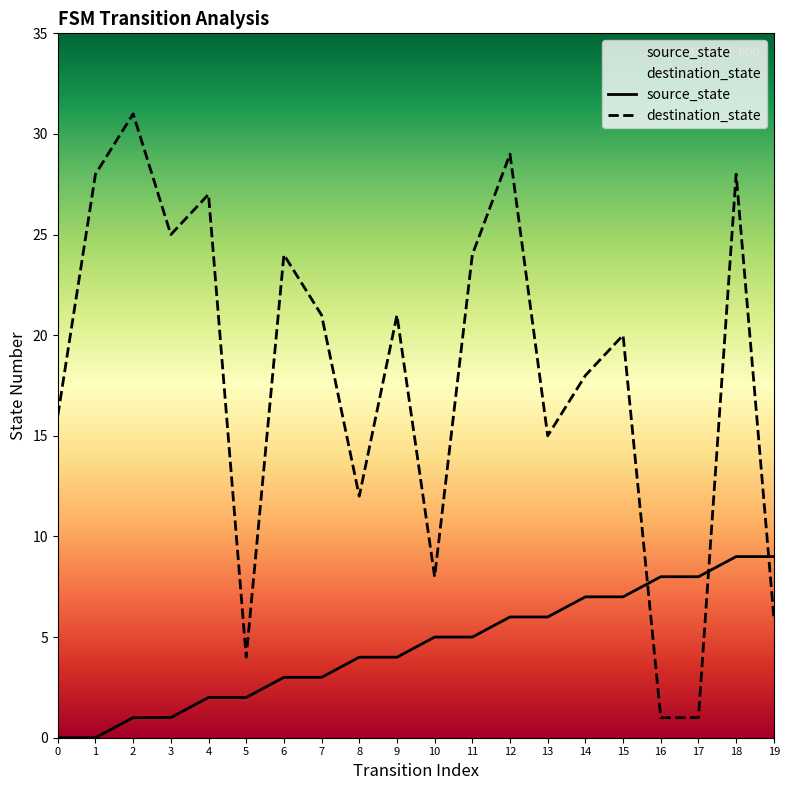

What is the highest value of the destination_state series?

31